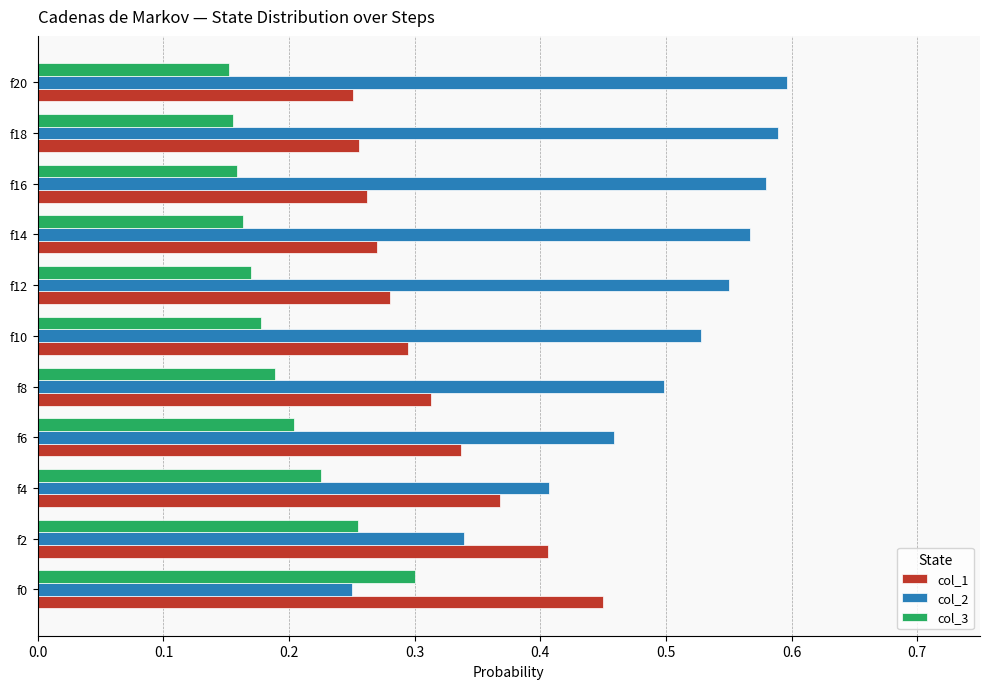

What is the sum of the col_2 values at f18 and f6?

1.0